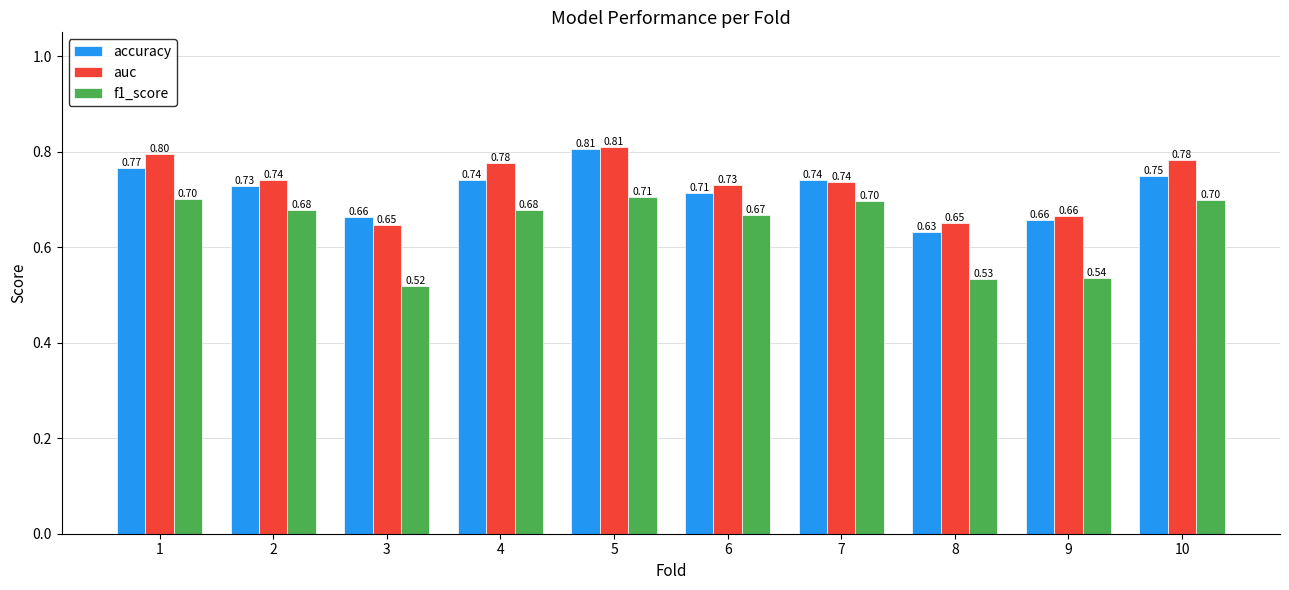

What are all the series names shown in the legend?

accuracy, auc, f1_score